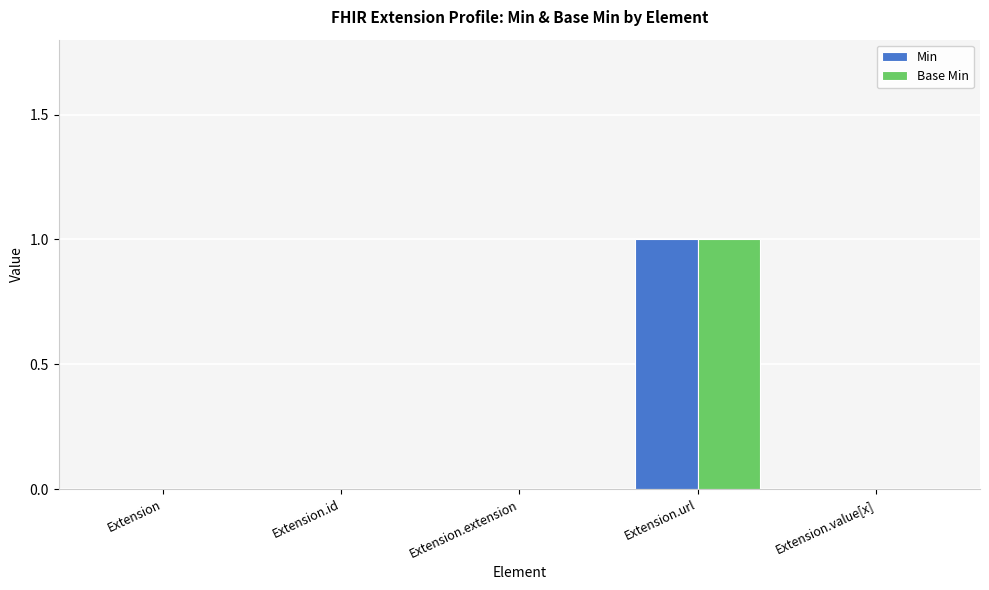

The Base Min series shows 1 at Extension.id. True or false?

False